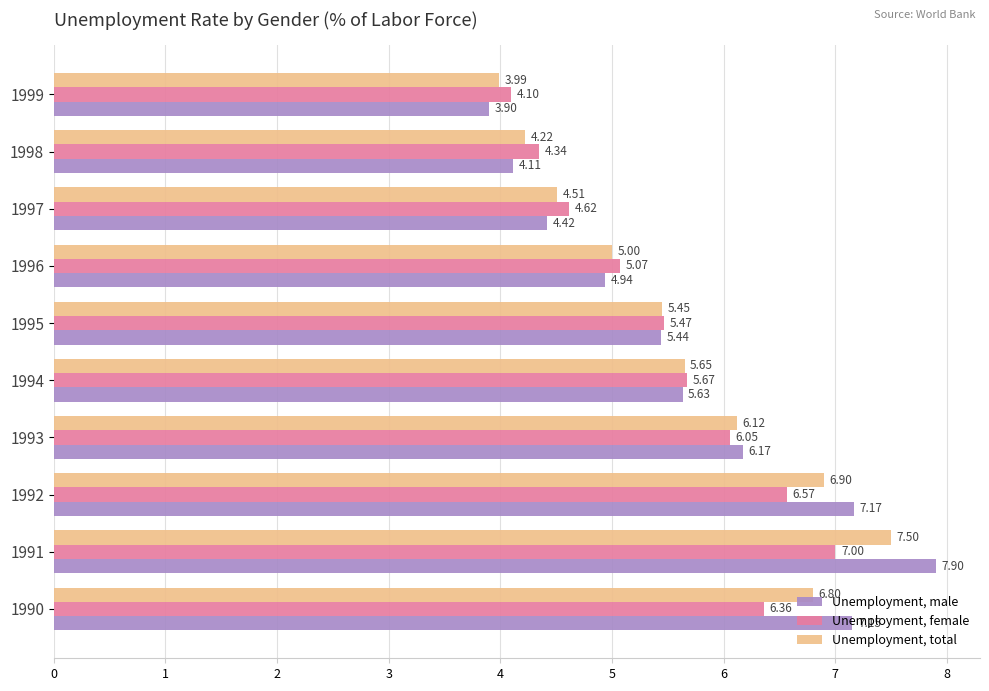

What is the sum of the Unemployment, male values at 1999 and 1997?

8.3